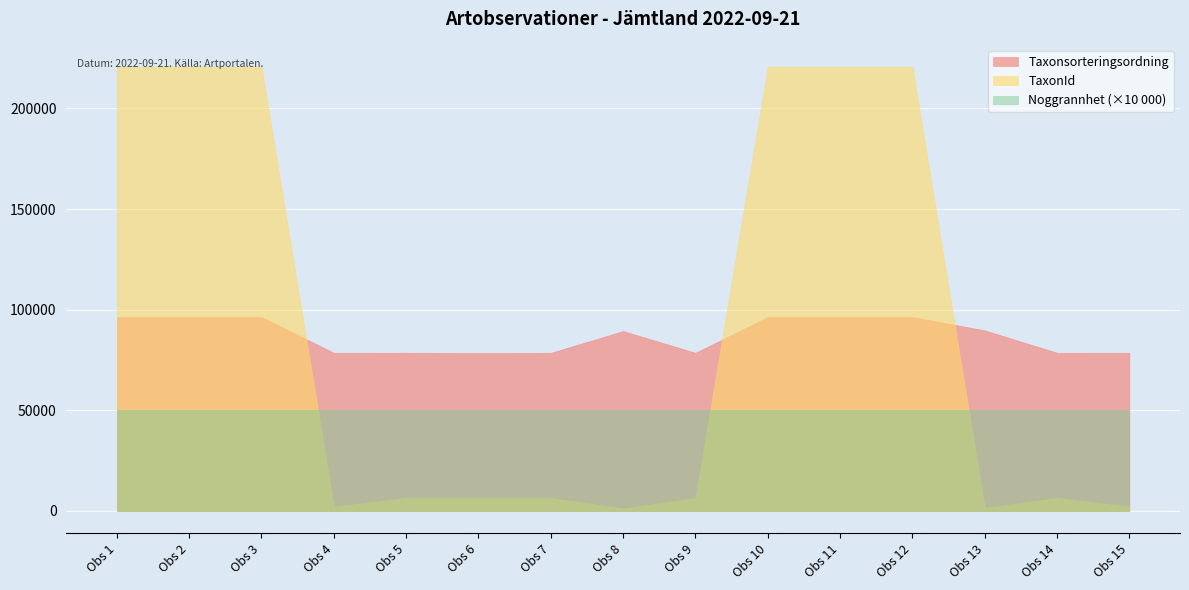

What are all the series names shown in the legend?

Taxonsorteringsordning, TaxonId, Noggrannhet (×10 000)